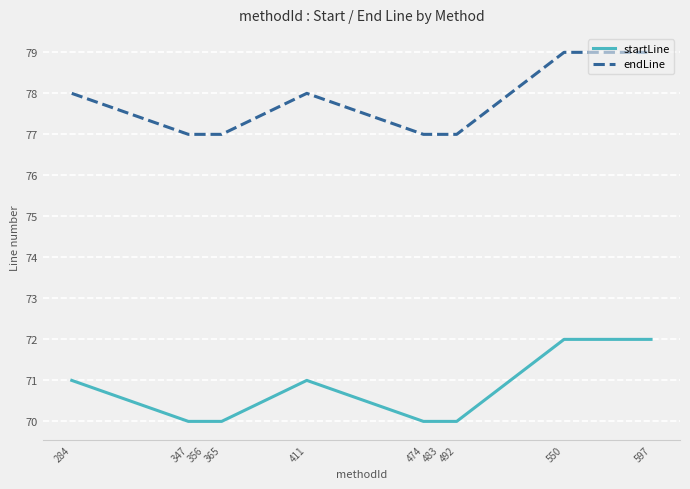

What is the spread (max minus min) of values at 347?

7